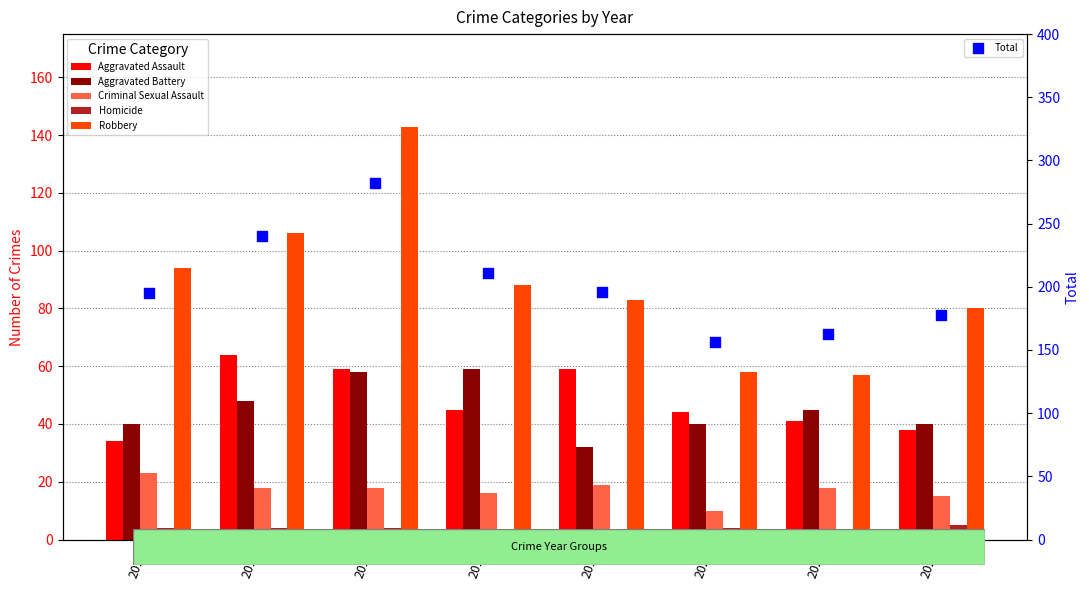

At which category is the sum across all series the highest?

2017